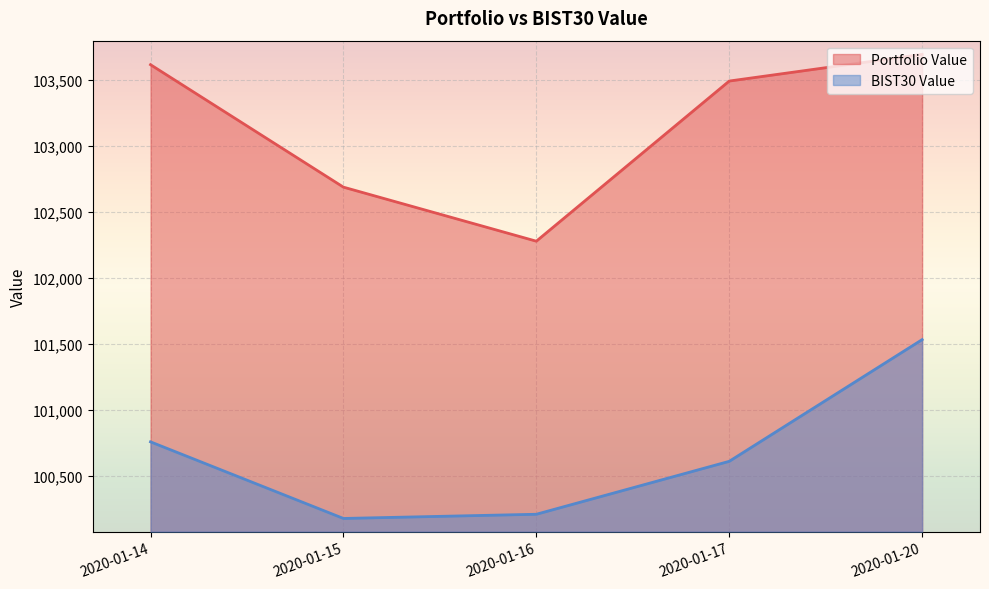

What is the difference between the Portfolio Value values at 2020-01-15 and 2020-01-17?

804.2